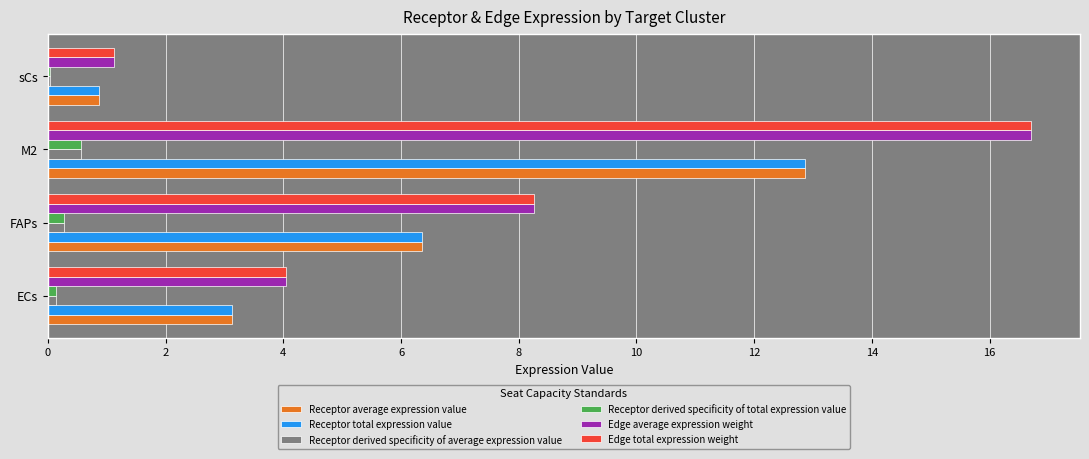

At which category does the chart reach its peak across all series?

M2